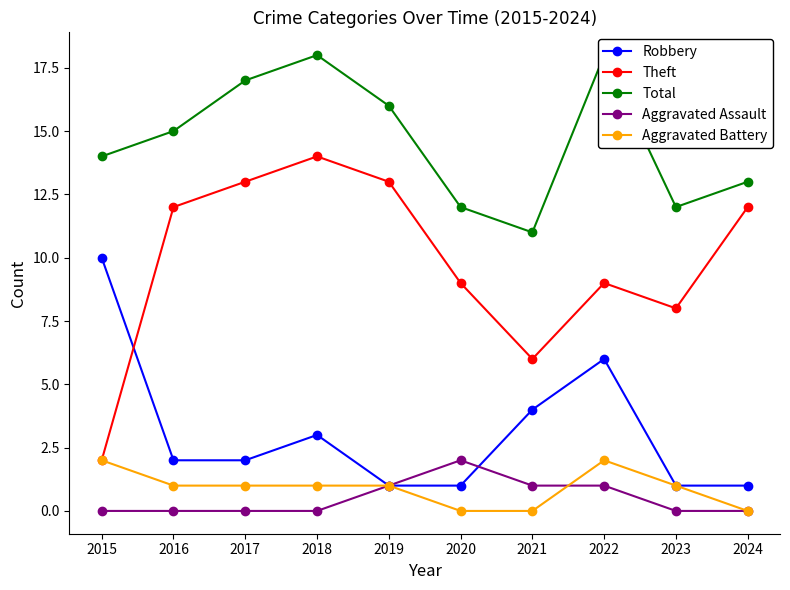

What is the maximum value shown in the chart?

18